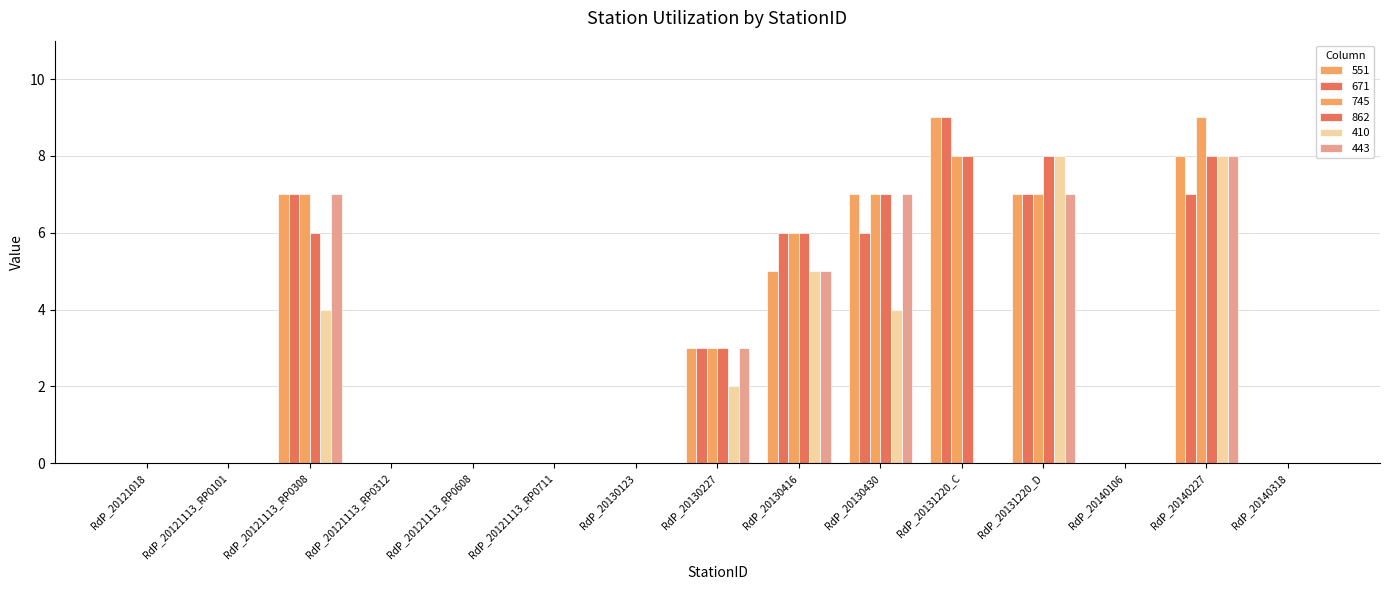

How many groups of bars are there?

15